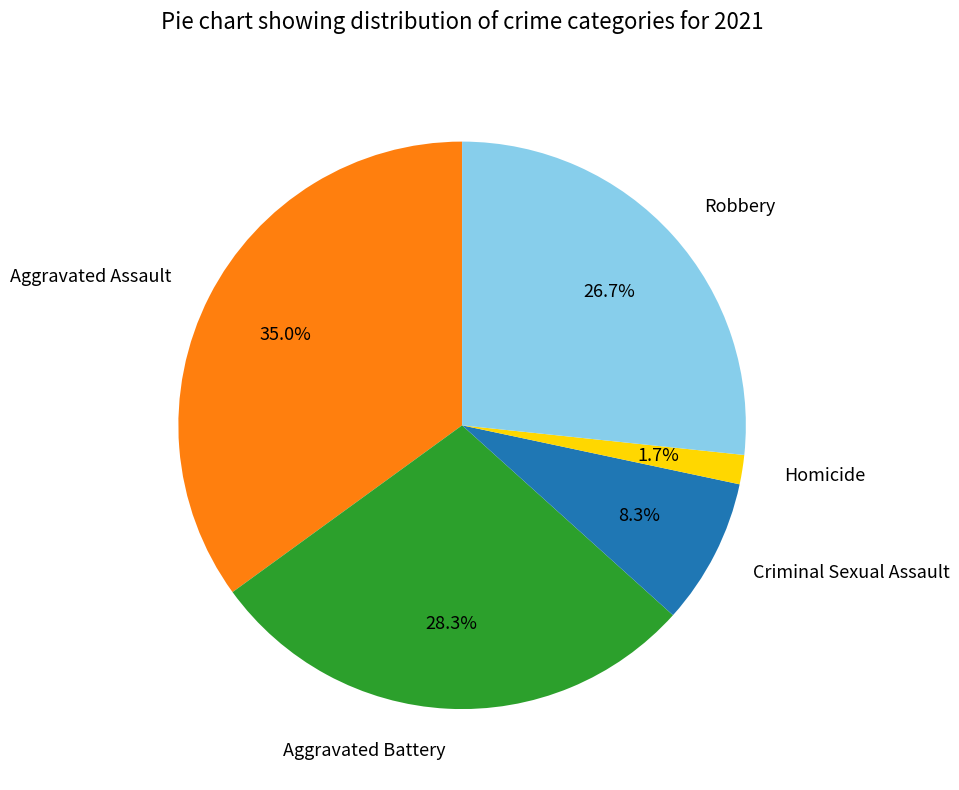

Which slice is the largest?

Aggravated Assault